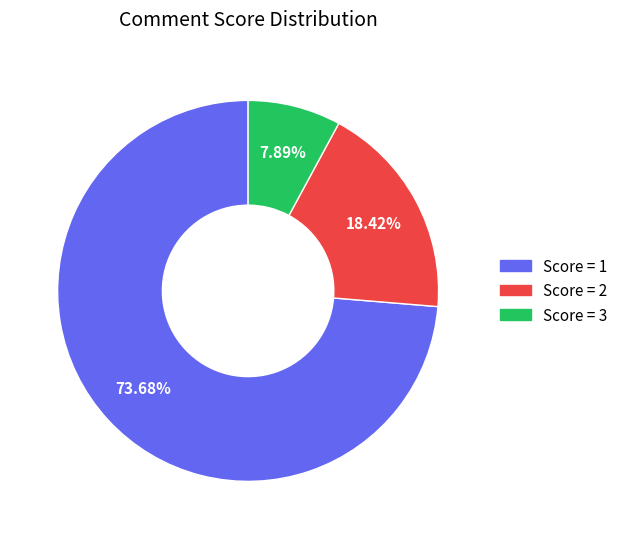

Is there a majority slice in this chart?

Yes